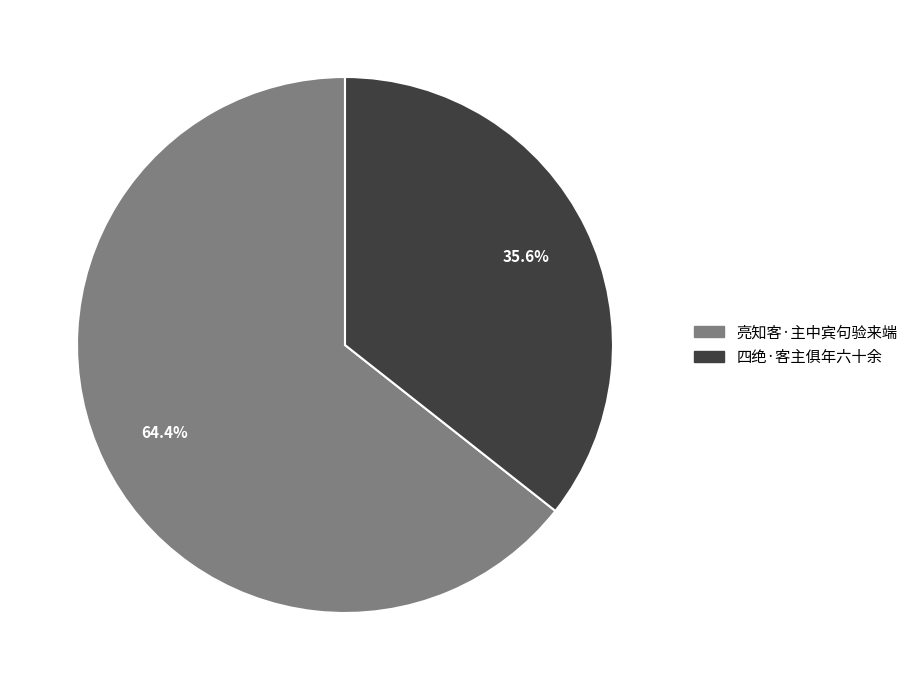

Which slice is the largest?

亮知客·主中宾句验来端